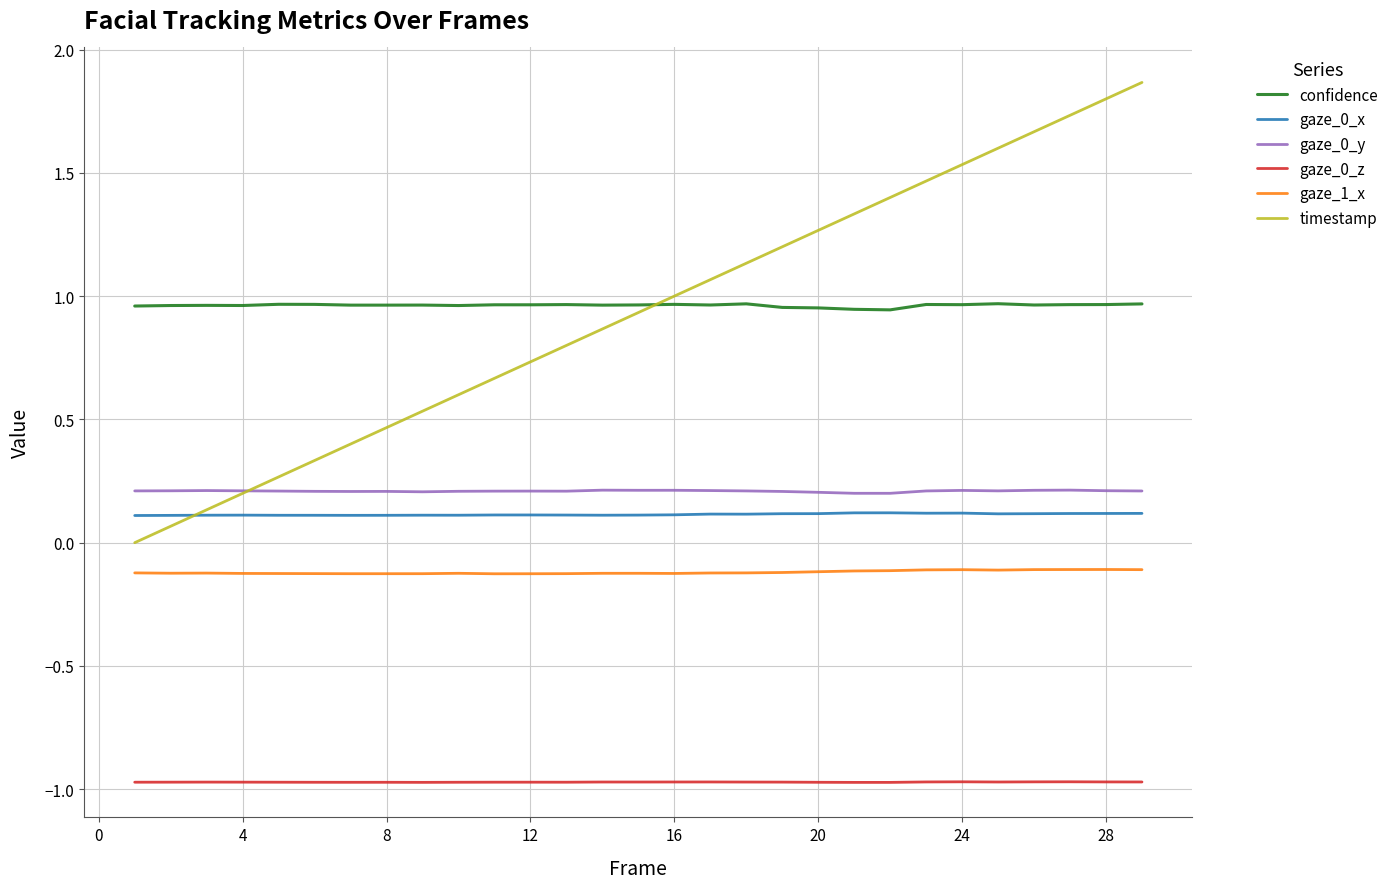

True or false: timestamp and gaze_0_z intersect in this chart.

False